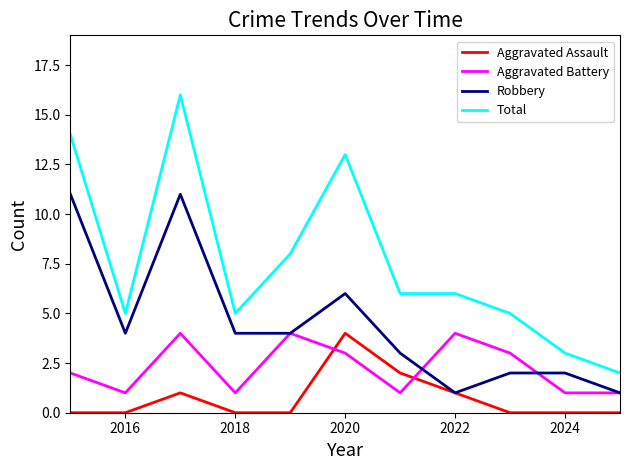

How many intersections are there between Aggravated Assault and Aggravated Battery?

2